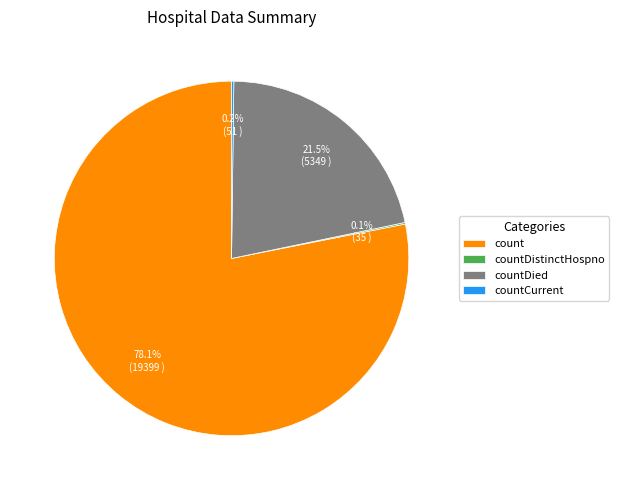

How much of the chart is everything except countDied?

78.5%